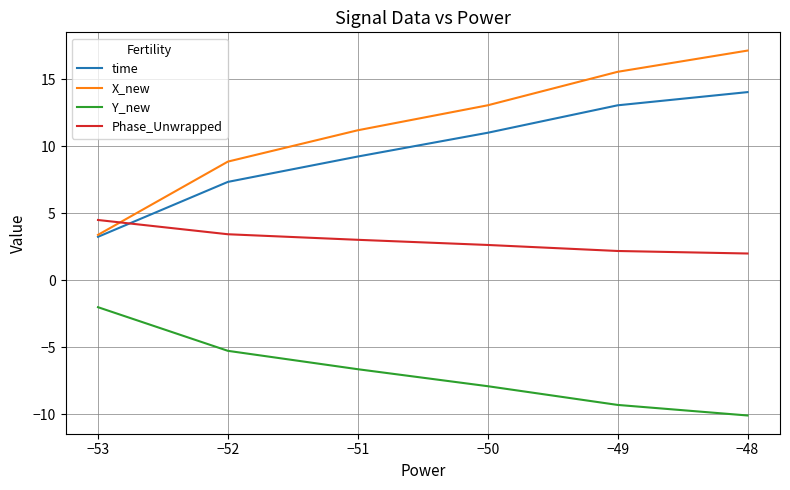

Between −51 and −49, which series saw the biggest shift?

X_new